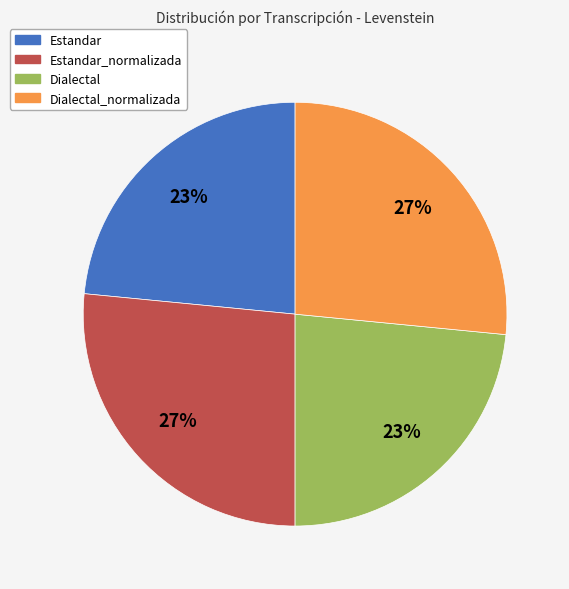

The Dialectal_normalizada slice represents 16% of the pie. True or false?

False